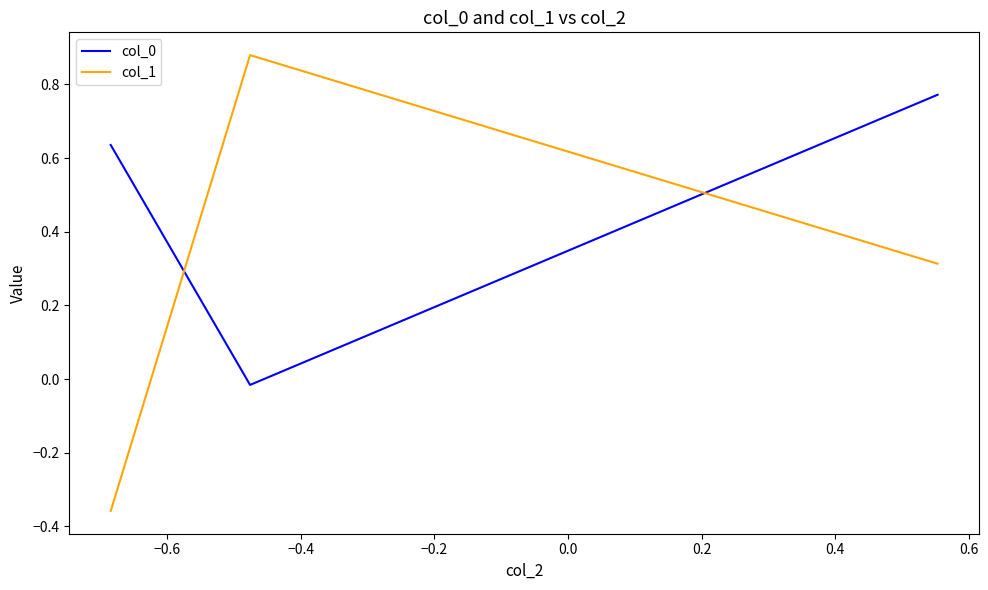

Which series has the widest spread of values?

col_1